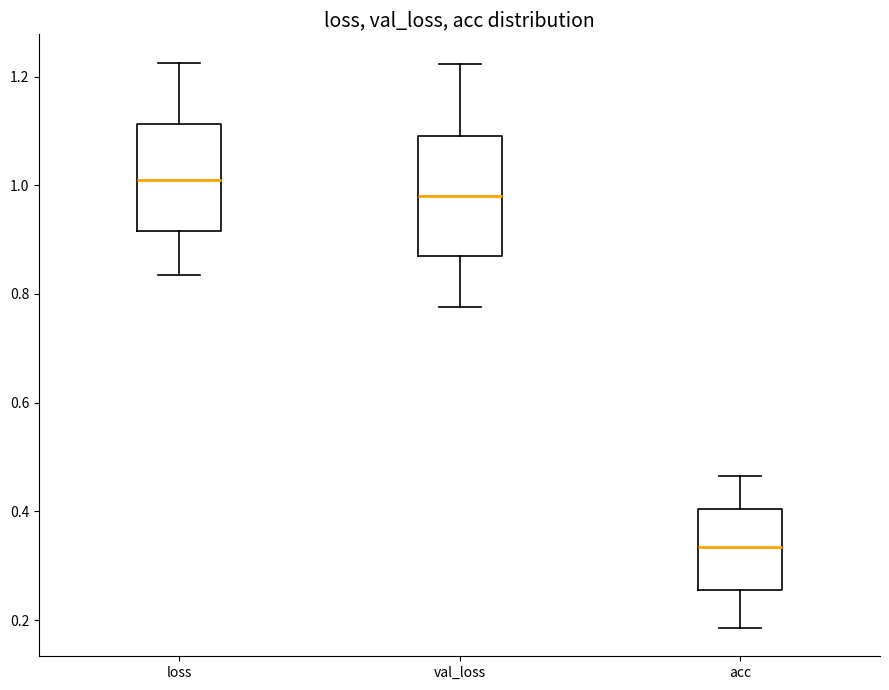

Which box is the tallest, from its lower edge to its upper edge?

val_loss